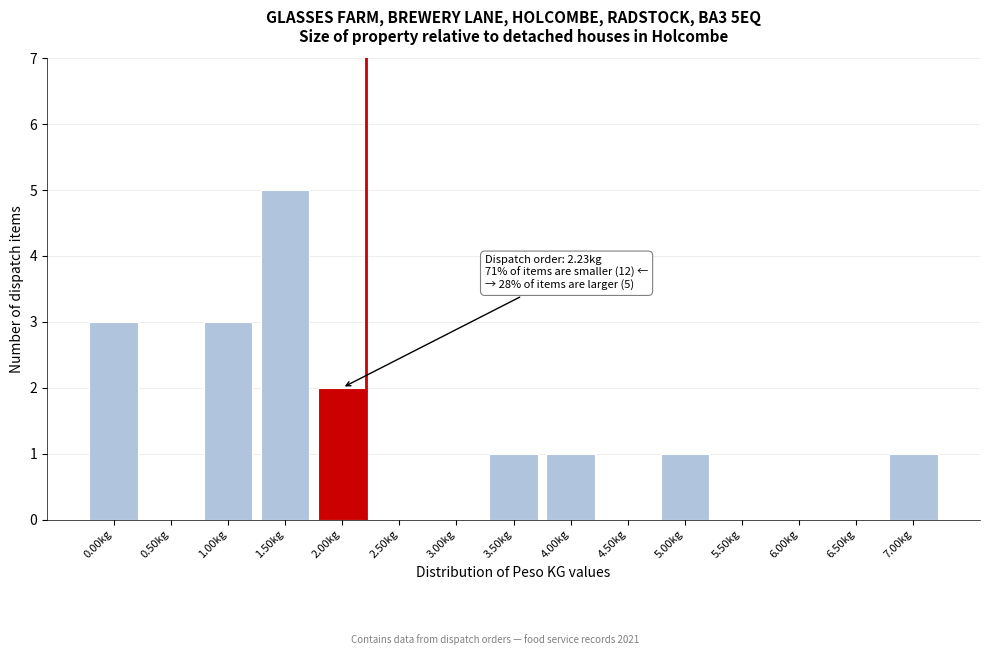

Reading left to right, list all the values displayed in this chart.

0.00kg=3	0.50kg=0	1.00kg=3	1.50kg=5	2.00kg=2	2.50kg=0	3.00kg=0	3.50kg=1	4.00kg=1	4.50kg=0	5.00kg=1	5.50kg=0	6.00kg=0	6.50kg=0	7.00kg=1